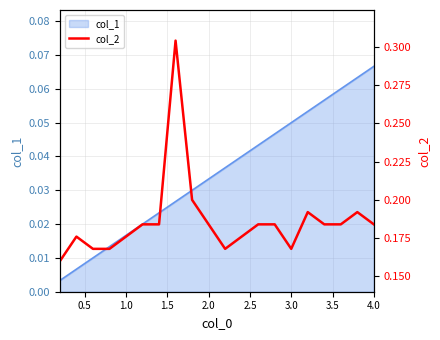

Which category has the highest value in the col_1 series?

4.0